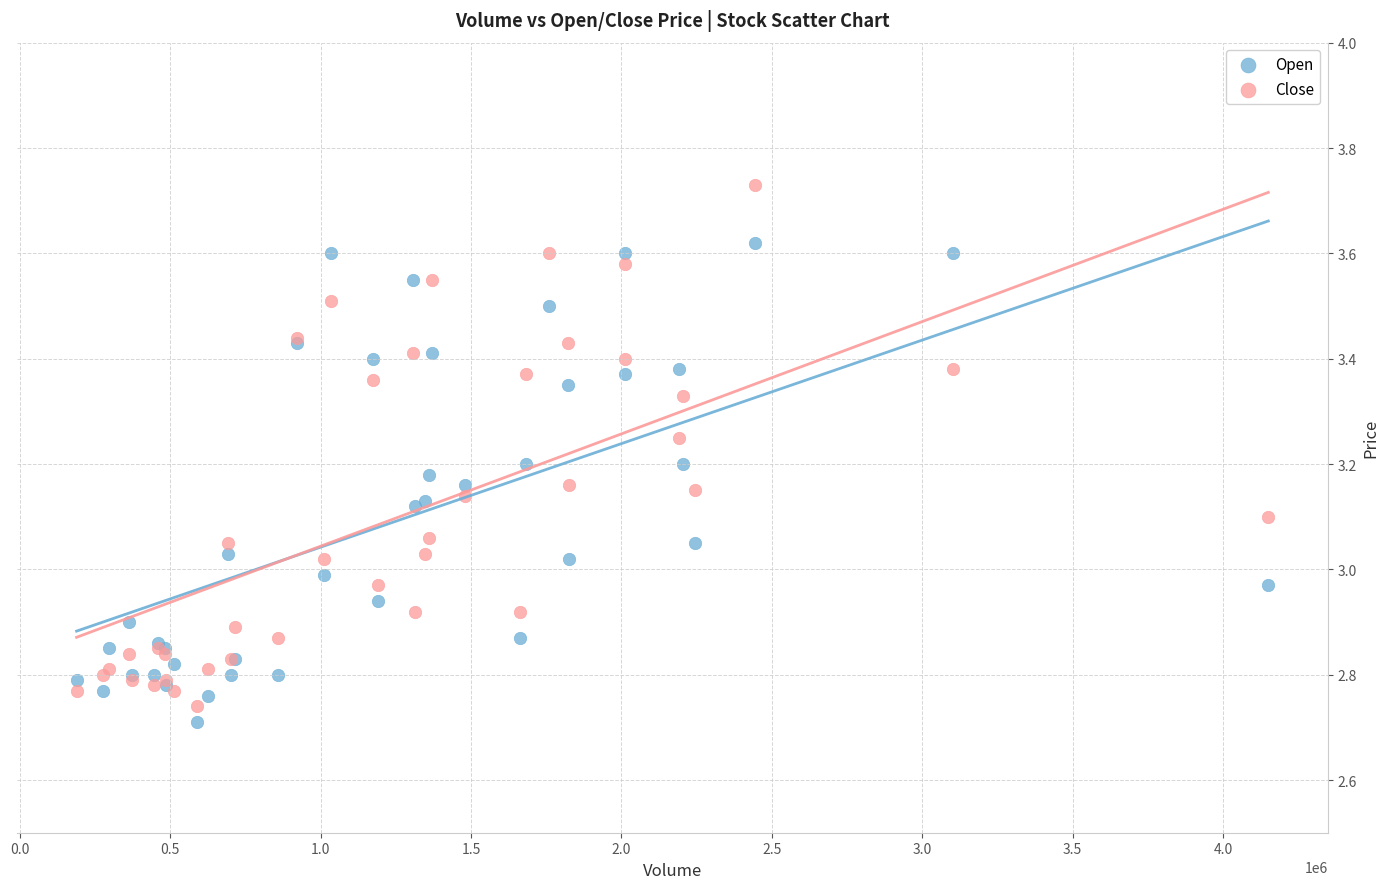

Which series reaches the maximum Y coordinate?

Close